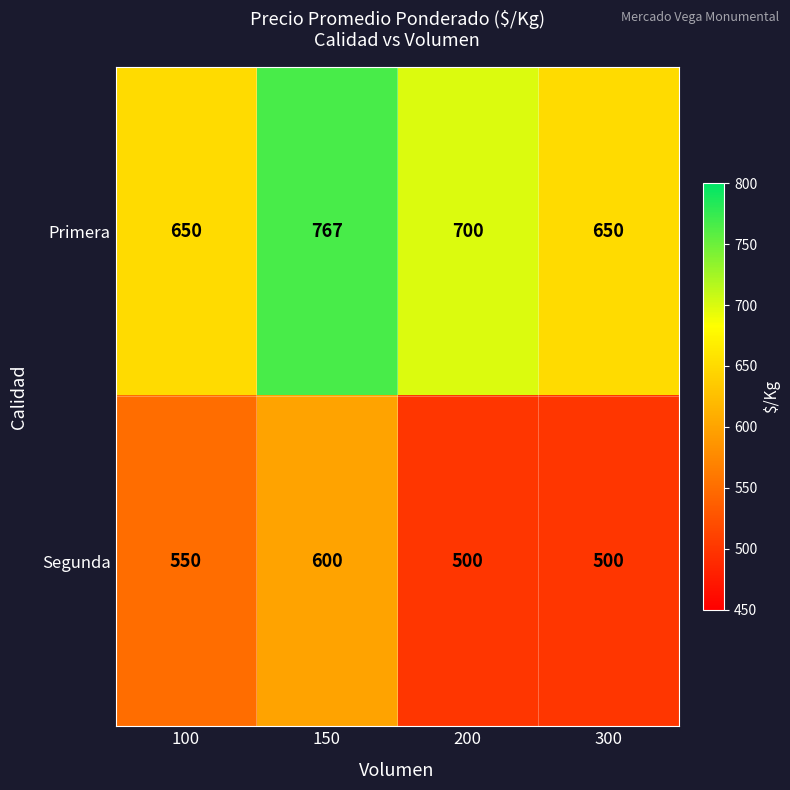

List the series in order of their overall mean, highest first.

Primera, Segunda